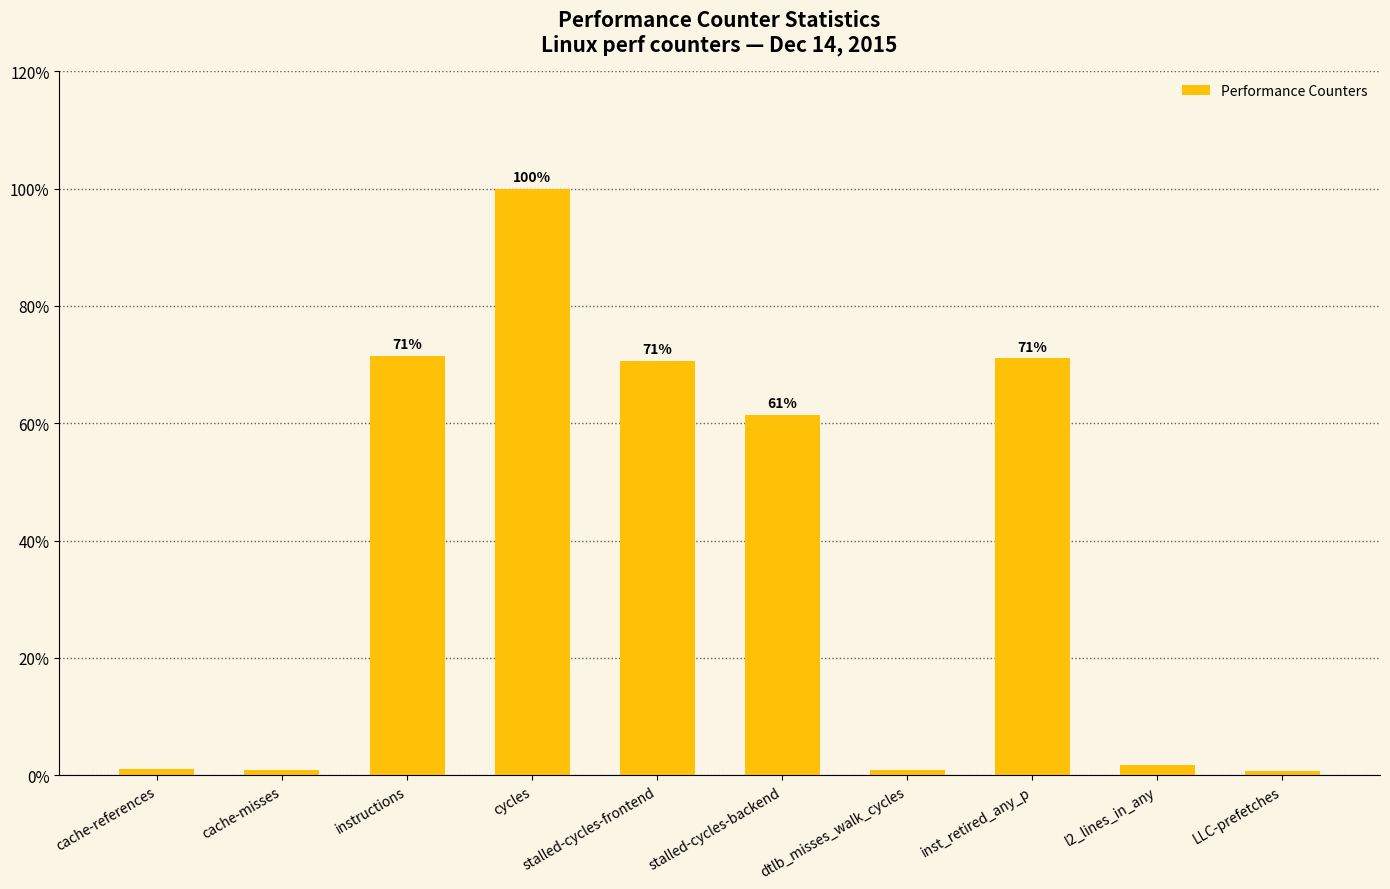

At which label does the data first exceed 61?

instructions